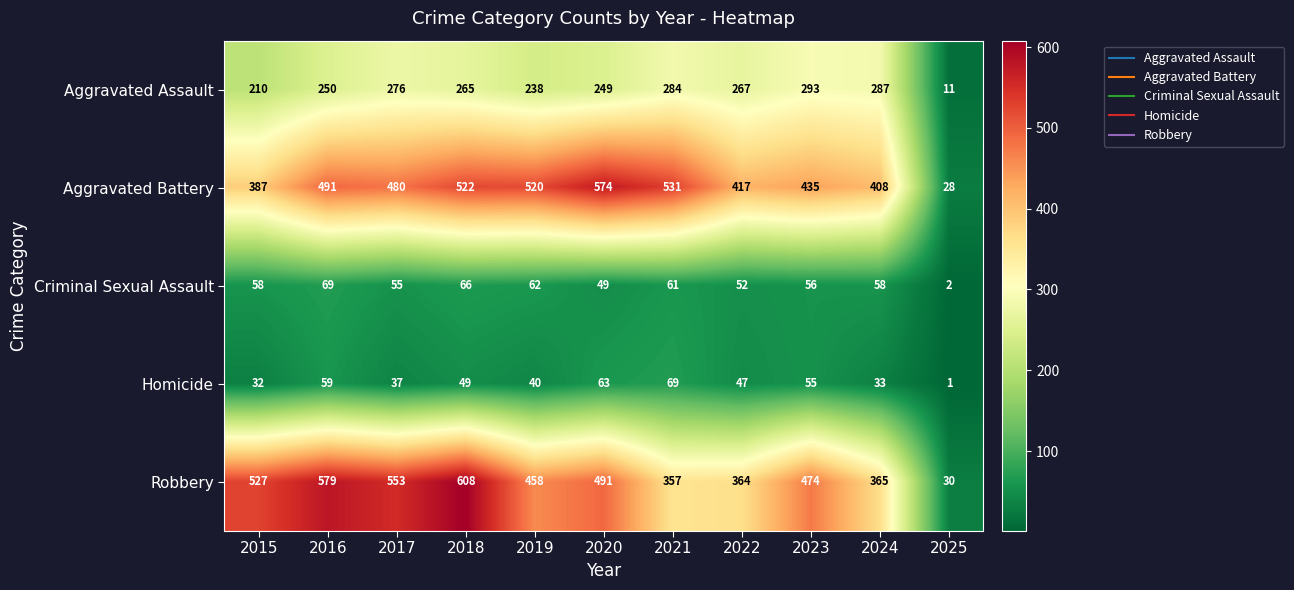

What is the difference between the Aggravated Battery values at 2018 and 2020?

52